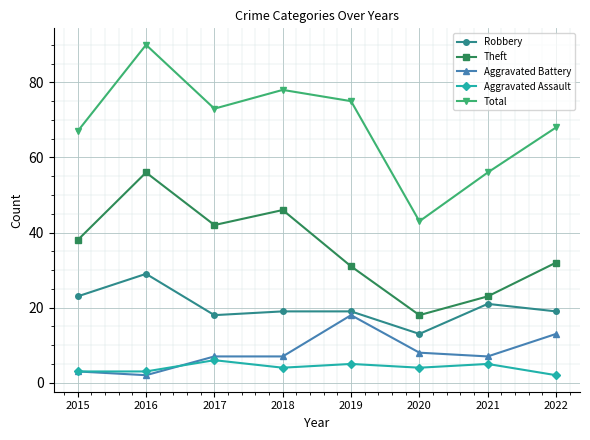

How many interior local peaks does the Total series have?

2